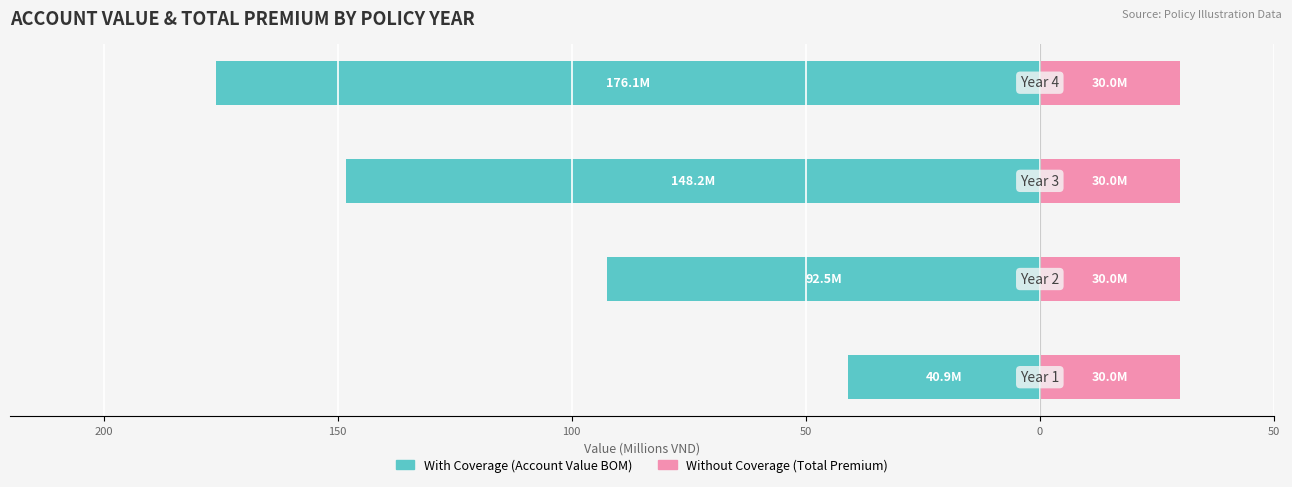

How many bars are there in each group?

2